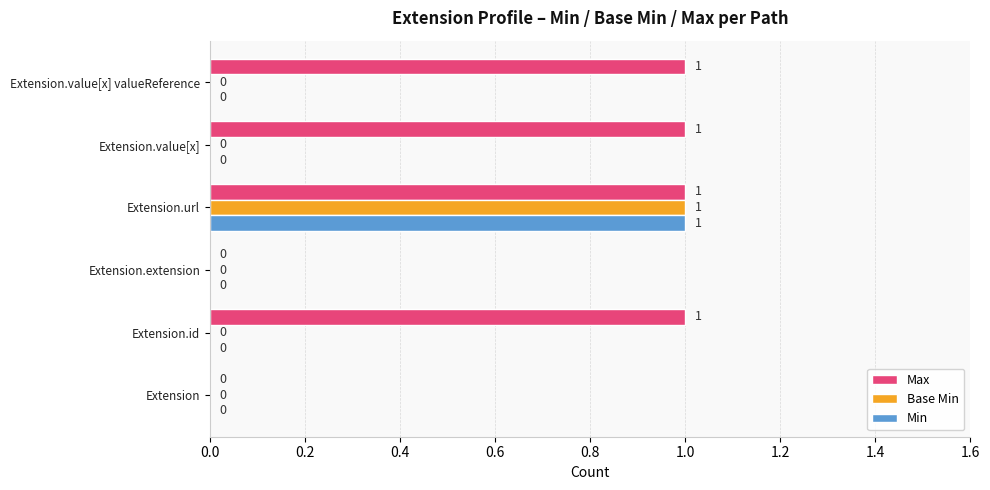

Count the Base Min values in the range 0 to 1.

6